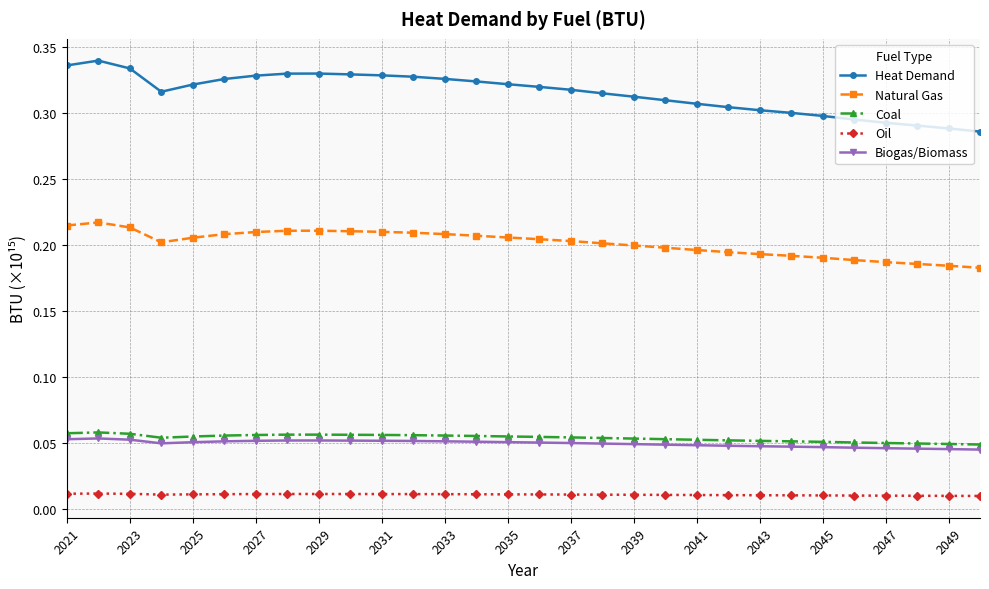

Count the number of categories in the chart.

30